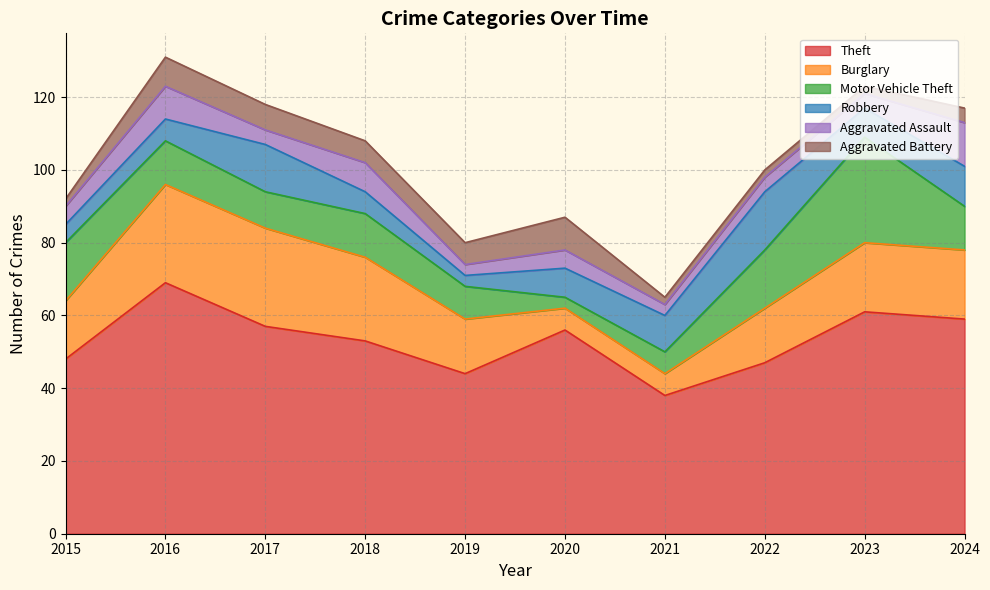

The Aggravated Assault series shows 13 at 2018. True or false?

False